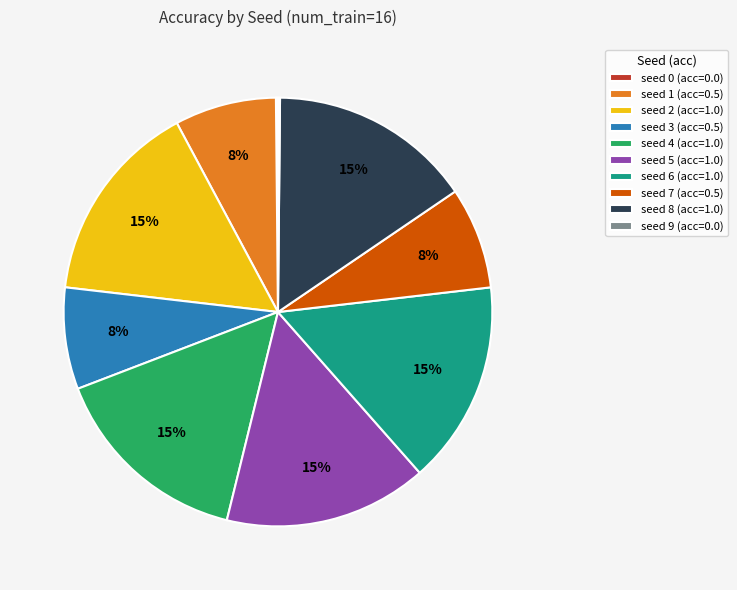

True or false: seed 4 (acc=1.0) accounts for 15% of the total.

True